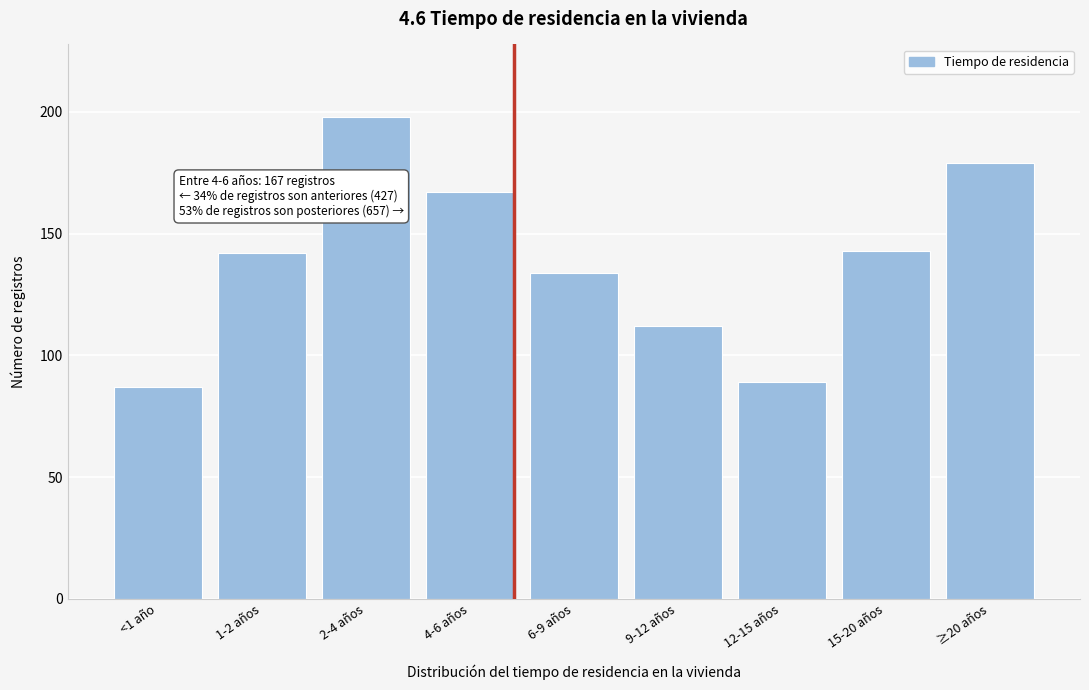

Reading right to left, transcribe all the data shown in this chart.

179	143	89	112	134	167	198	142	87